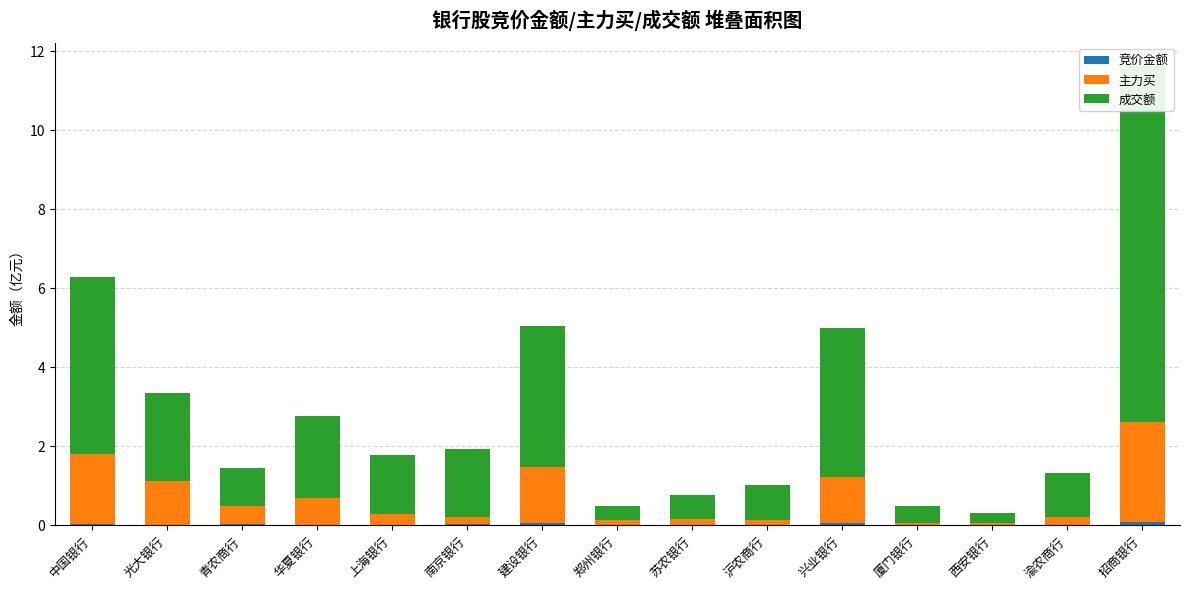

What is the label of the 10th bar from the right?

南京银行